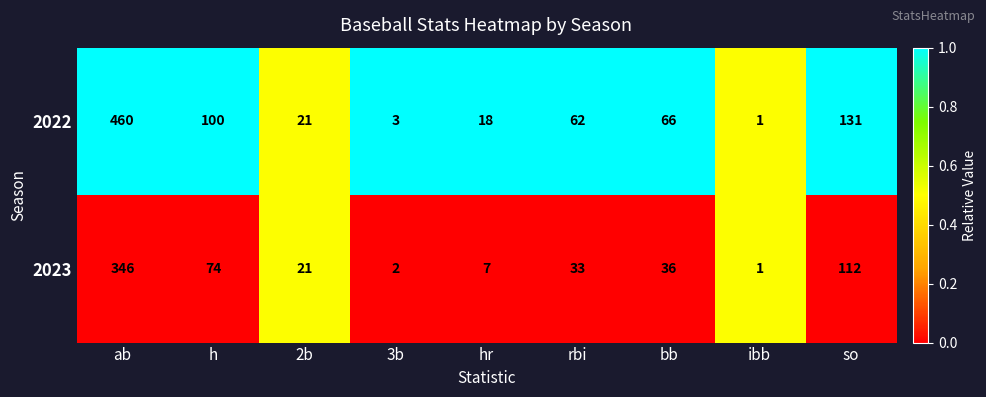

What is the average value of the 2022 series?

96